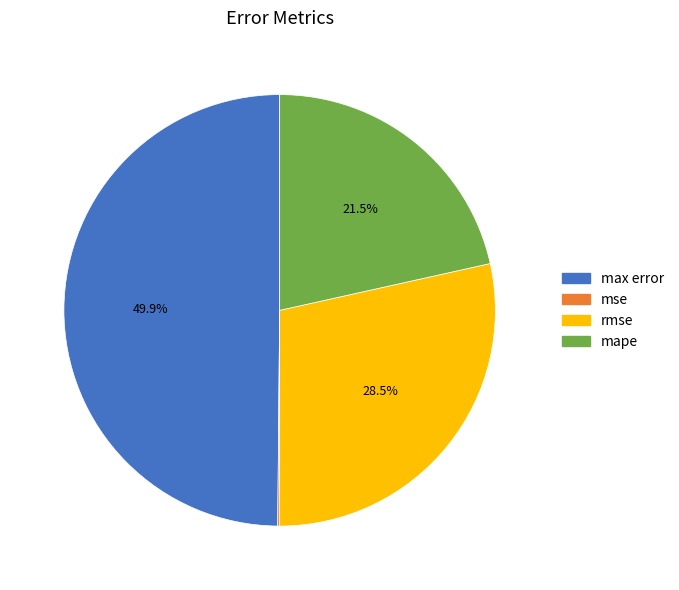

What percentage do max error and mape together represent?

71.4%